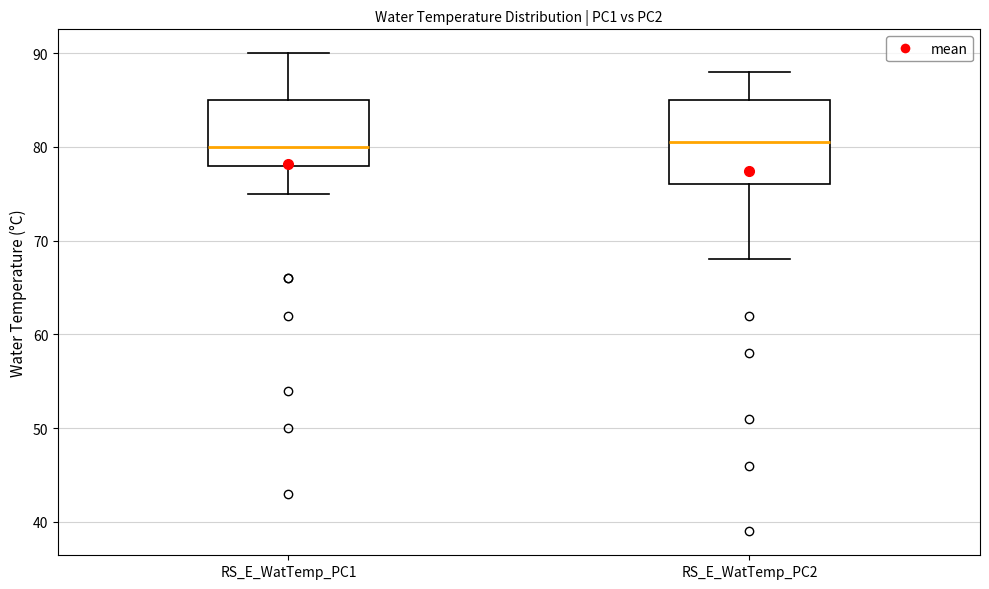

Reading left to right, transcribe this box plot: for each box, give where its median line is, the range the box spans, and where its two whiskers end, as read against the y-axis. The values are not printed on the chart, so give them approximately, as read against the axis.

RS_E_WatTemp_PC1: median 80, box 78 to 85, whiskers 75 to 90
RS_E_WatTemp_PC2: median 81, box 76 to 85, whiskers 68 to 88